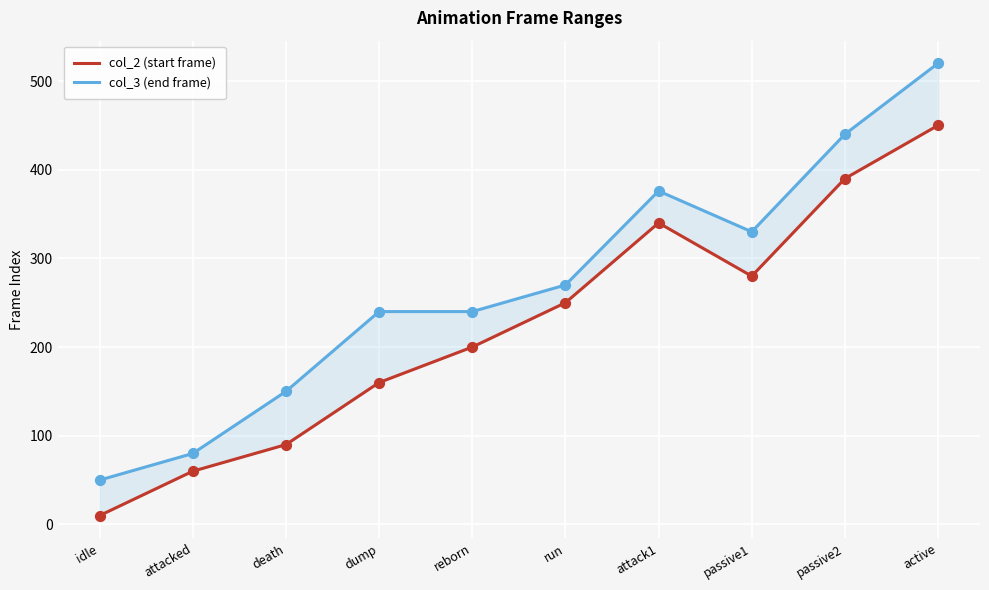

Which series contains the lowest Y value?

col_2 (start frame)